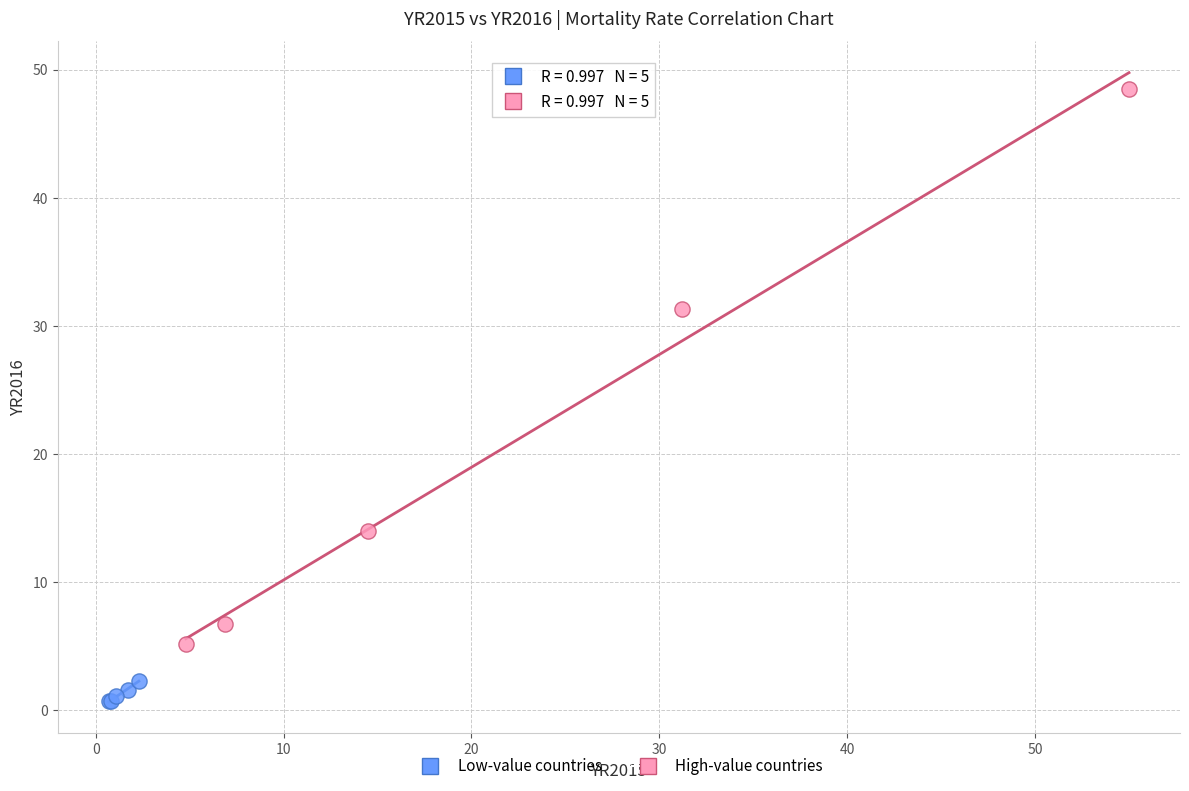

Which series reaches the minimum Y coordinate?

Low-value countries